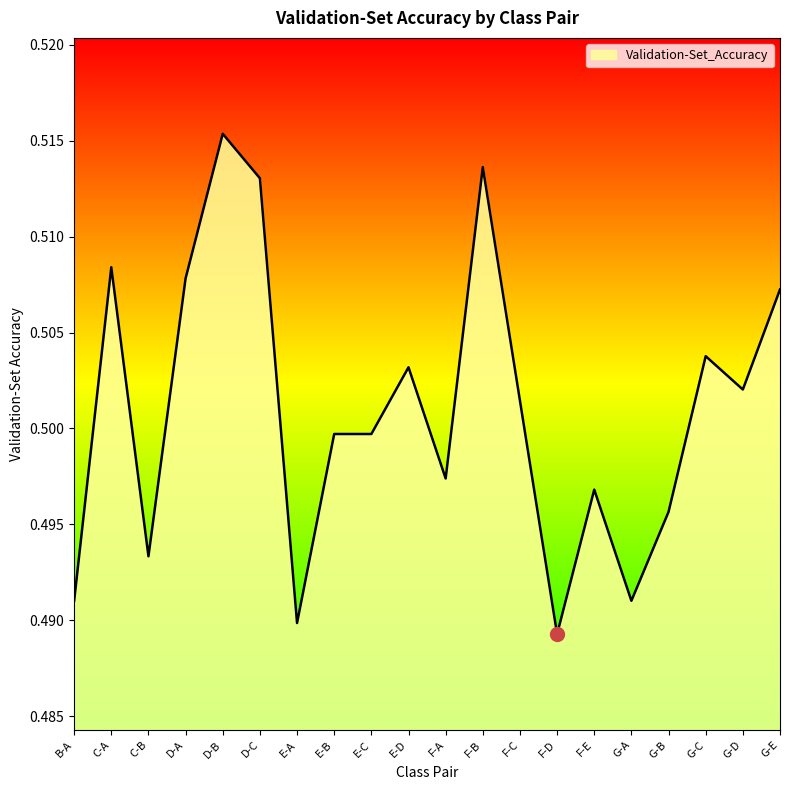

What position from the right is F-A?

10